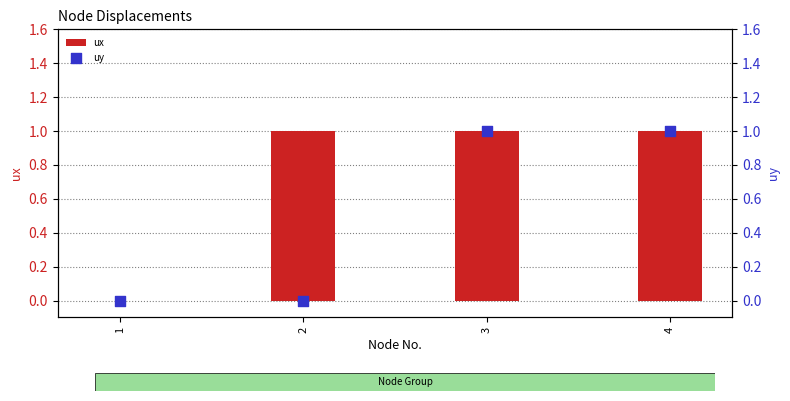

Which series has the largest Y range (max minus min)?

ux